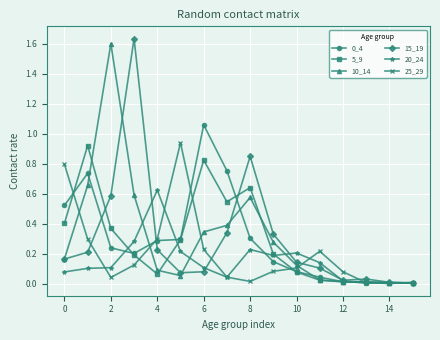

True or false: 0_4 has more than 0 interior local peaks.

True